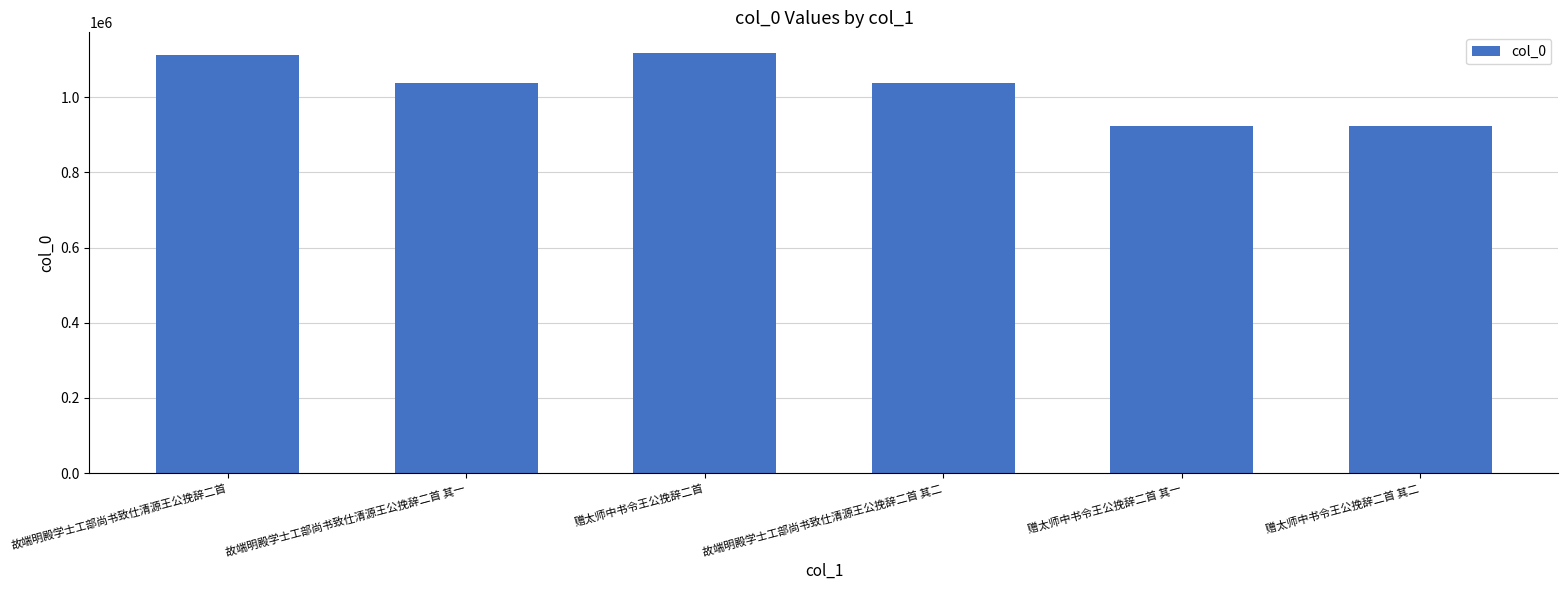

How many data points are less than 1038760?

3